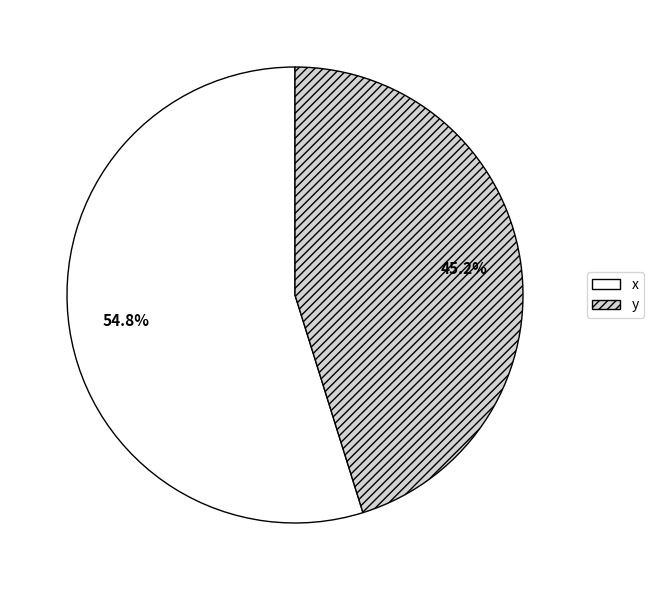

What is the smallest slice in the pie chart?

y